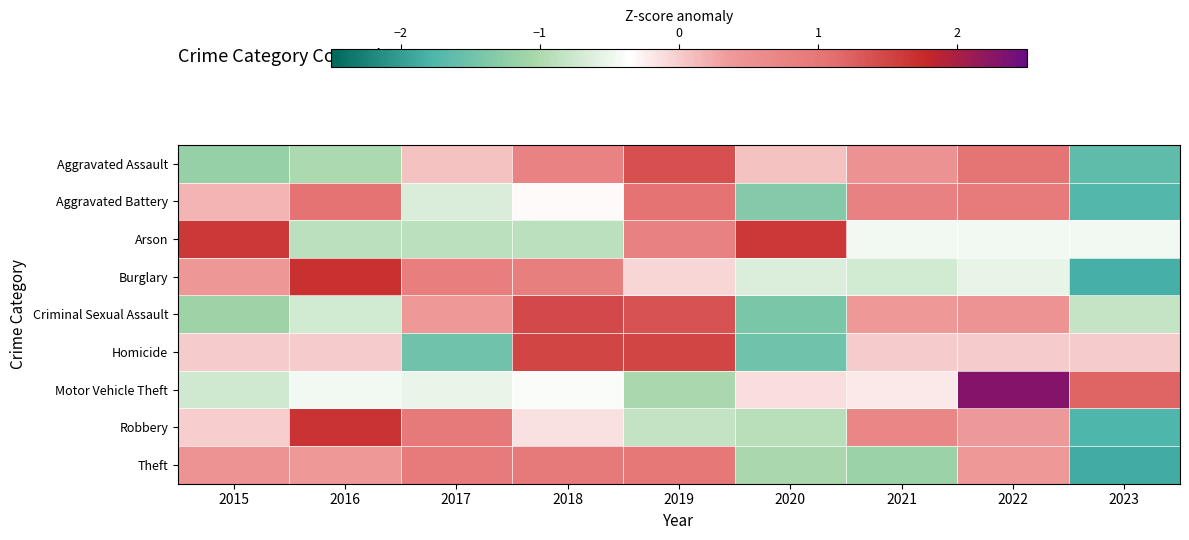

Rank the series by their maximum value, from lowest to highest.

Theft, Aggravated Battery, Aggravated Assault, Criminal Sexual Assault, Homicide, Arson, Robbery, Burglary, Motor Vehicle Theft